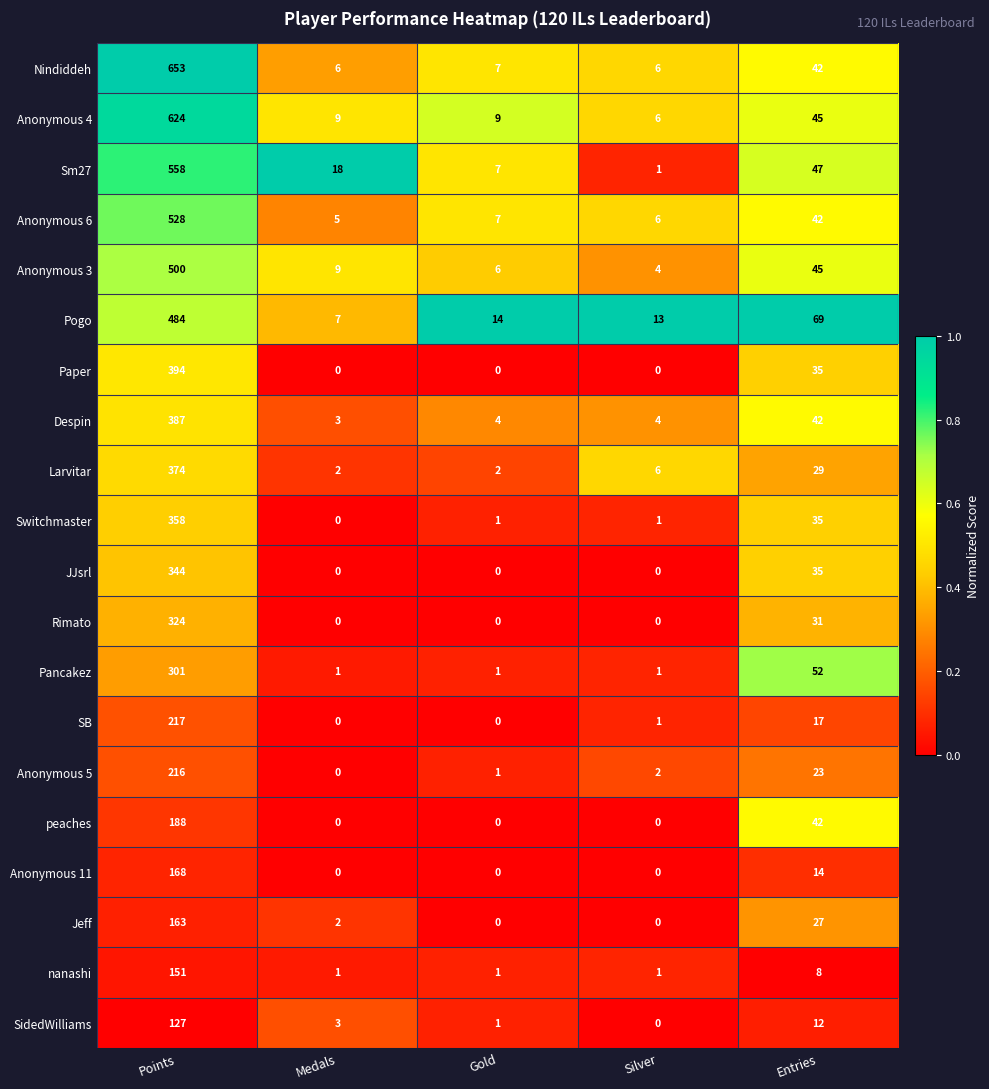

Which series has the largest total across all categories?

Nindiddeh